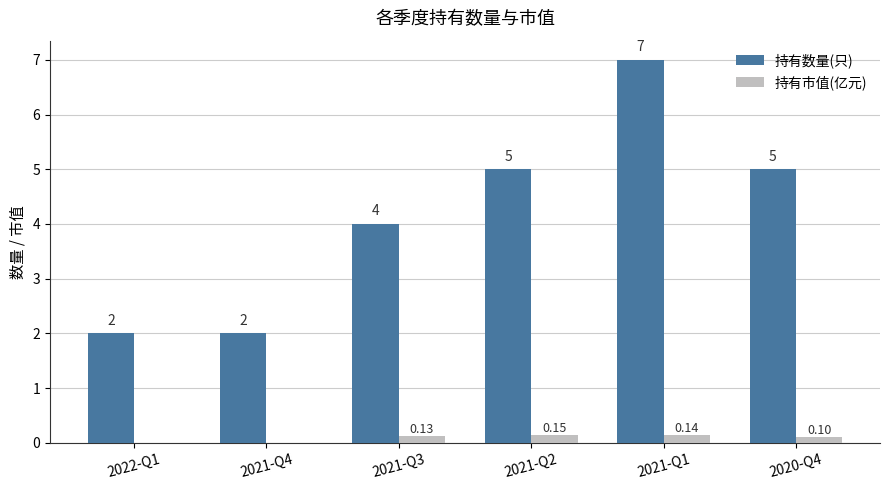

What is the average value of the 持有数量(只) series?

4.2